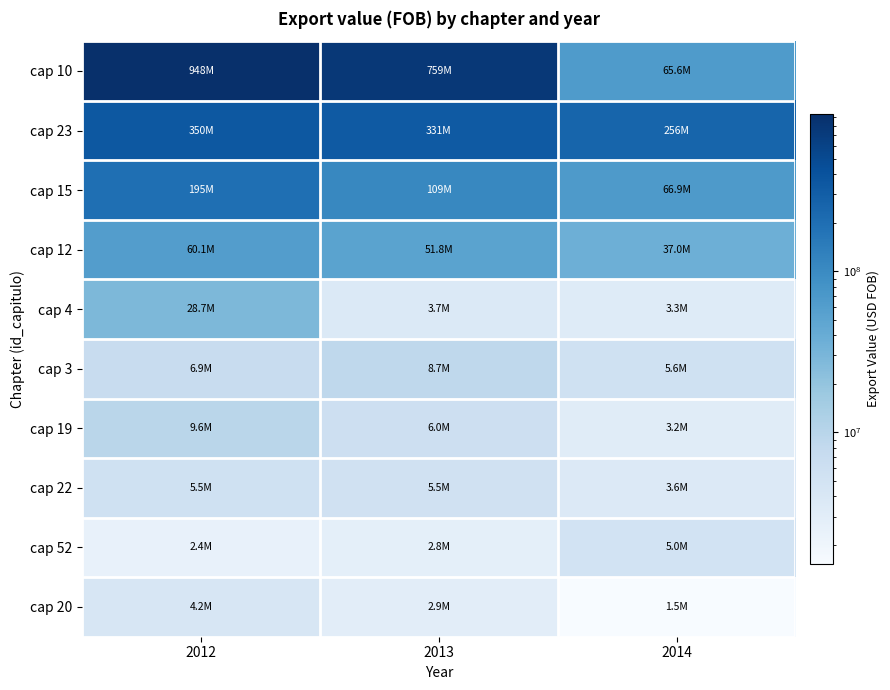

Reading left to right, list all the values displayed in this chart.

cap 10: 2012=948143053.0	2013=758642526.8	2014=65576682.2
cap 23: 2012=350023020.6	2013=330732394.1	2014=256188707.3
cap 15: 2012=195105878.1	2013=109114241.8	2014=66920433.2
cap 12: 2012=60086479.2	2013=51764173.2	2014=37003002.5
cap 4: 2012=28724512.6	2013=3690145.0	2014=3324228.6
cap 3: 2012=6873881.3	2013=8654417.3	2014=5577483.0
cap 19: 2012=9572382.1	2013=6021647.7	2014=3178443.7
cap 22: 2012=5503796.1	2013=5452323.7	2014=3601611.8
cap 52: 2012=2402553.6	2013=2764529.0	2014=5007586.5
cap 20: 2012=4167122.7	2013=2945688.7	2014=1519751.0